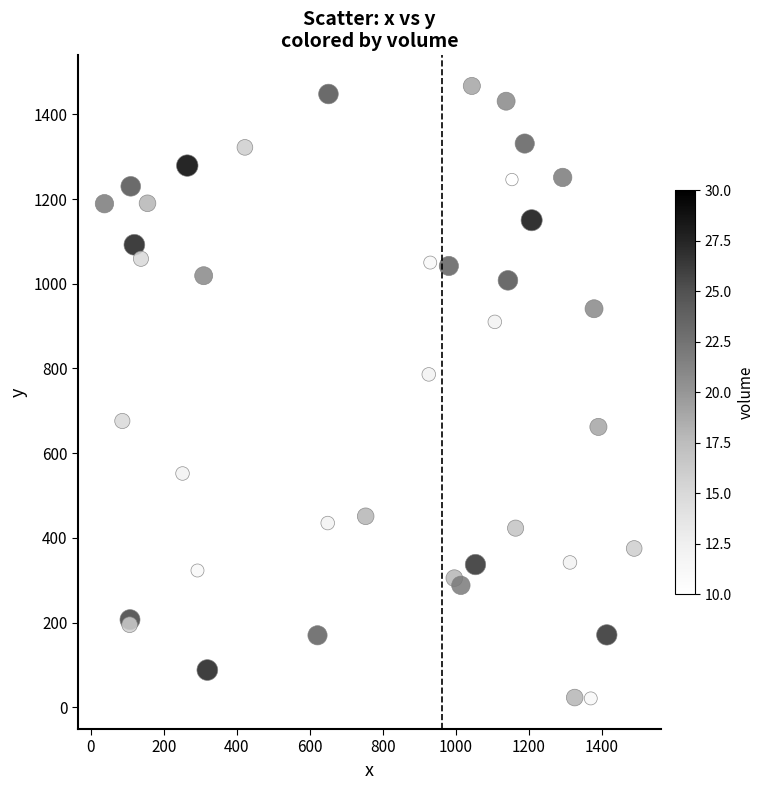

What Y value in the scatter plot is closest to 744?

786